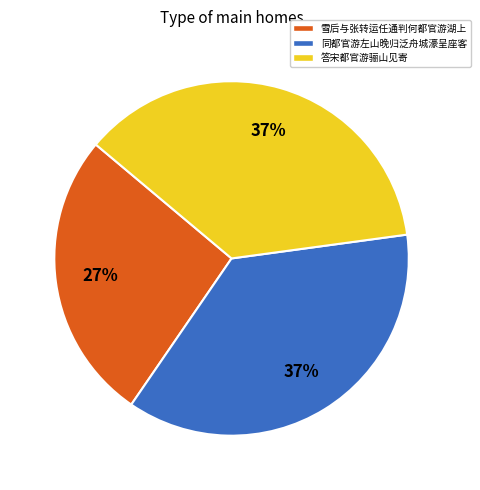

Does any single category account for the majority?

No